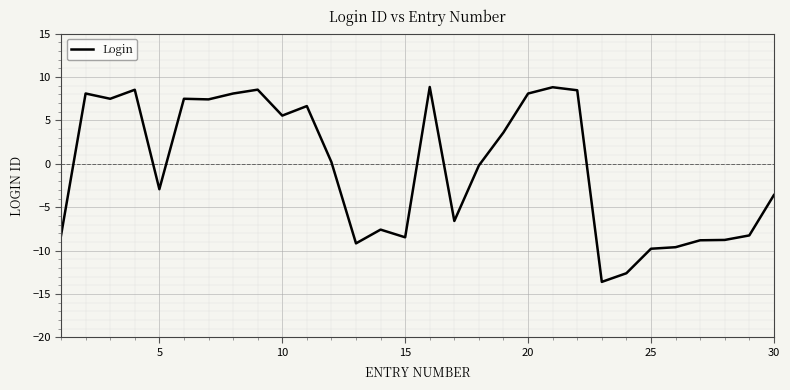

How many values are below 0?

15